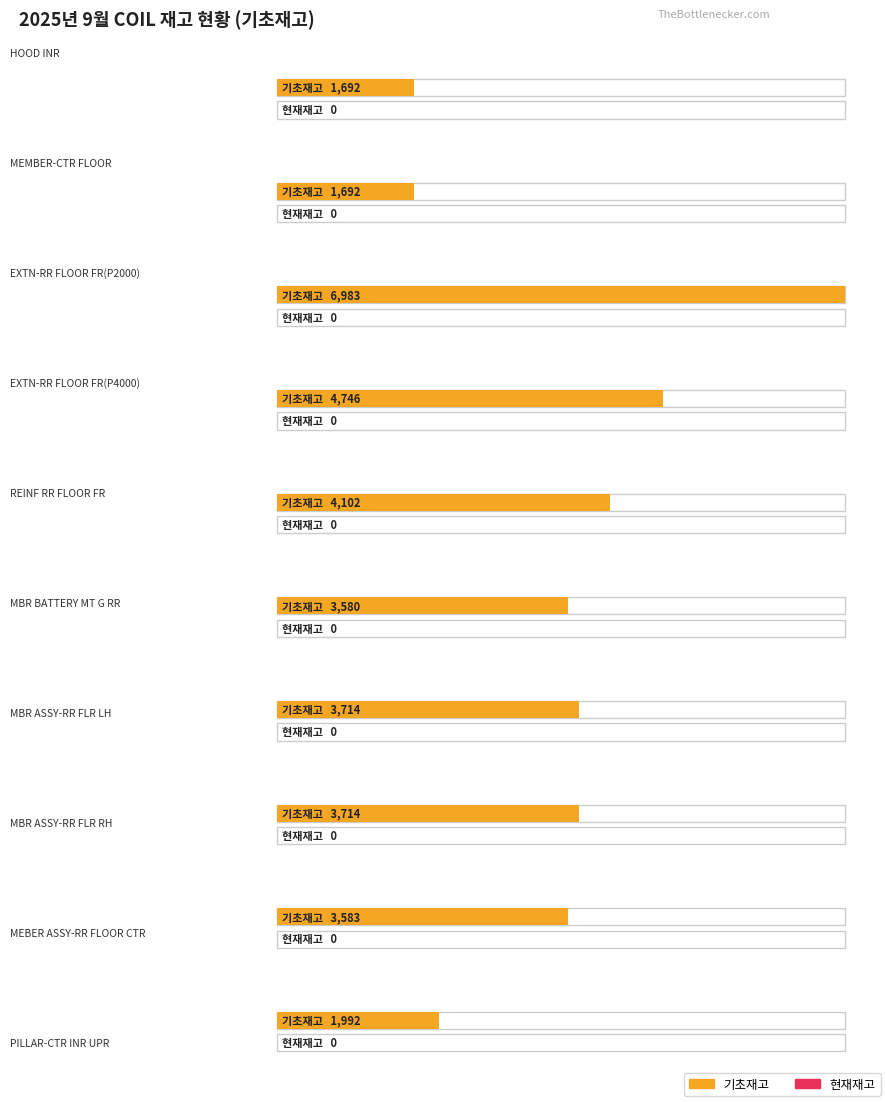

How many bars are there in total?

20